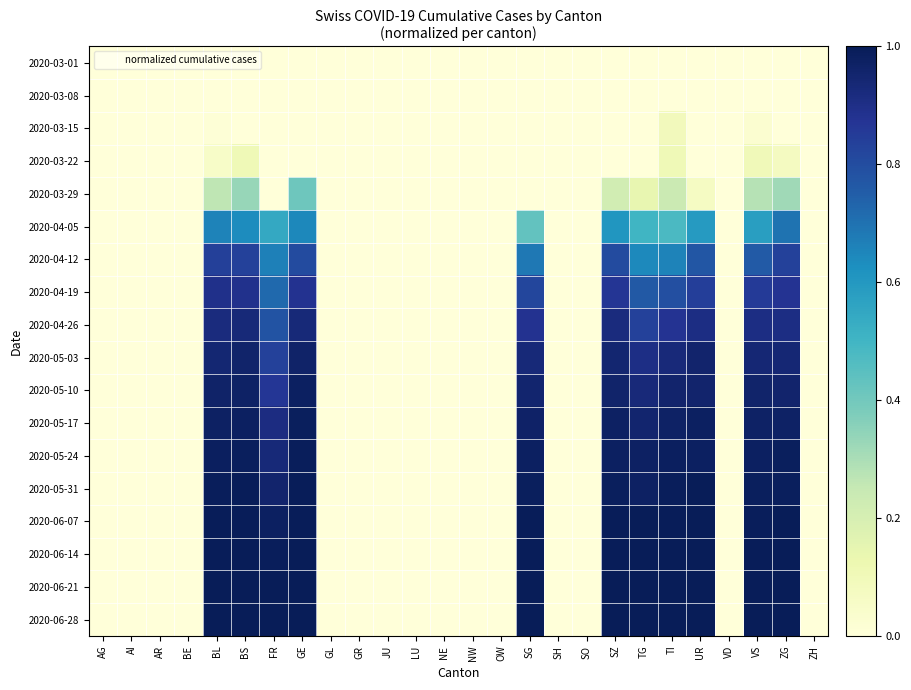

At SO, list the series in order from largest to smallest.

2020-03-01, 2020-03-08, 2020-03-15, 2020-03-22, 2020-03-29, 2020-04-05, 2020-04-12, 2020-04-19, 2020-04-26, 2020-05-03, 2020-05-10, 2020-05-17, 2020-05-24, 2020-05-31, 2020-06-07, 2020-06-14, 2020-06-21, 2020-06-28